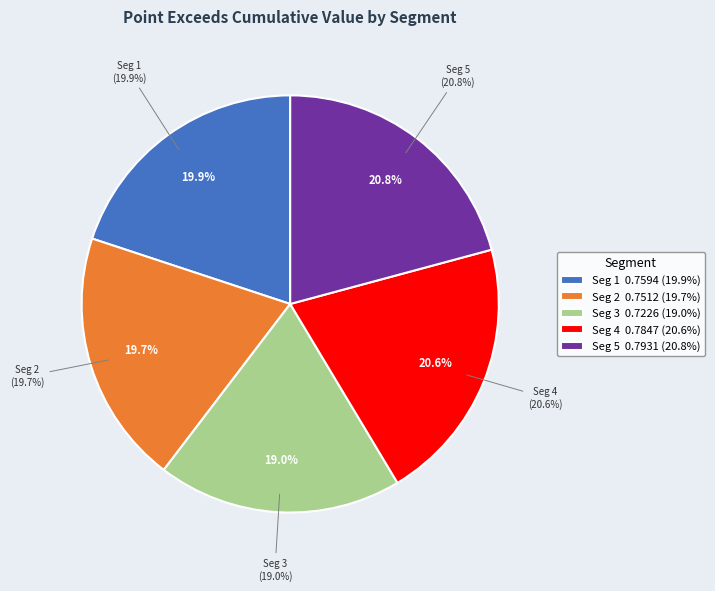

How many slices are in this pie chart?

5